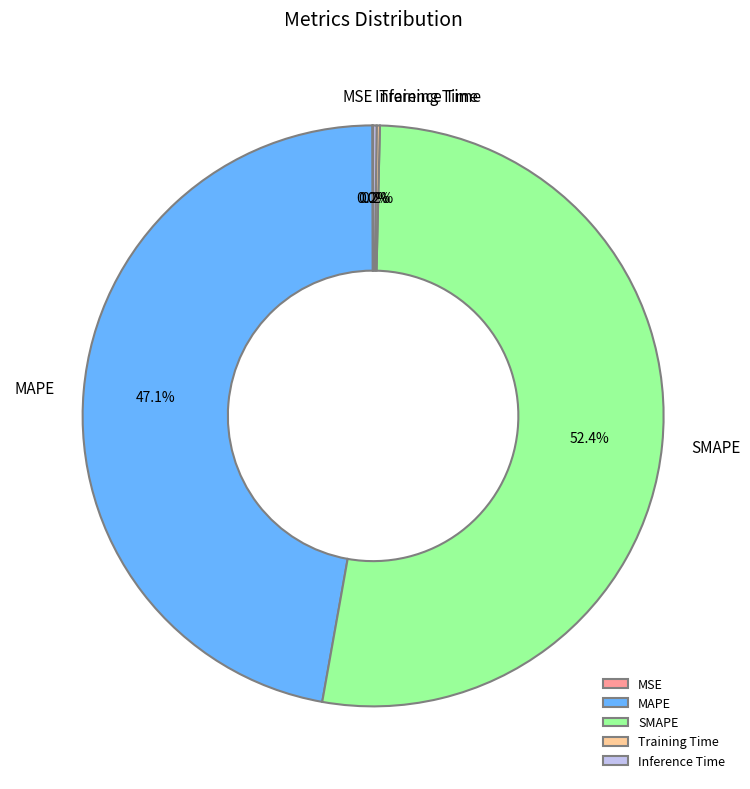

Which slice is the largest?

SMAPE